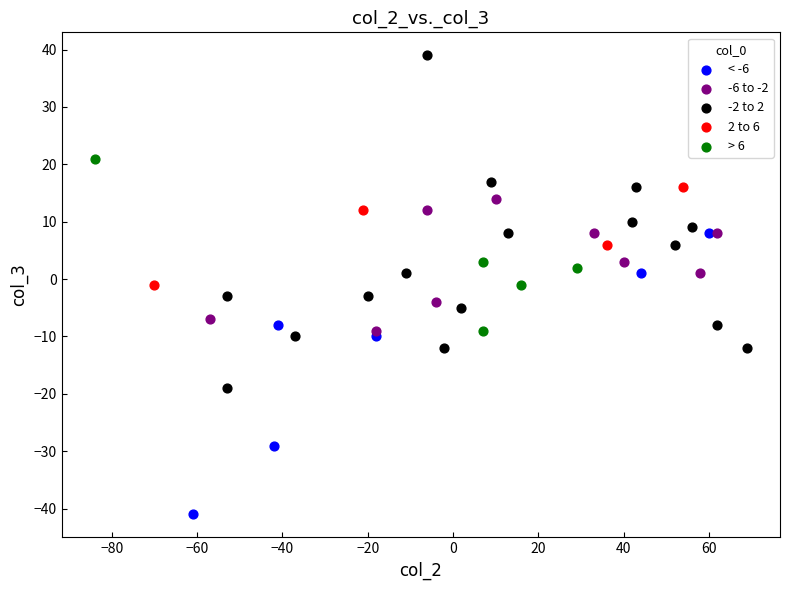

What are all the series names shown in the legend?

< -6, -6 to -2, -2 to 2, 2 to 6, > 6